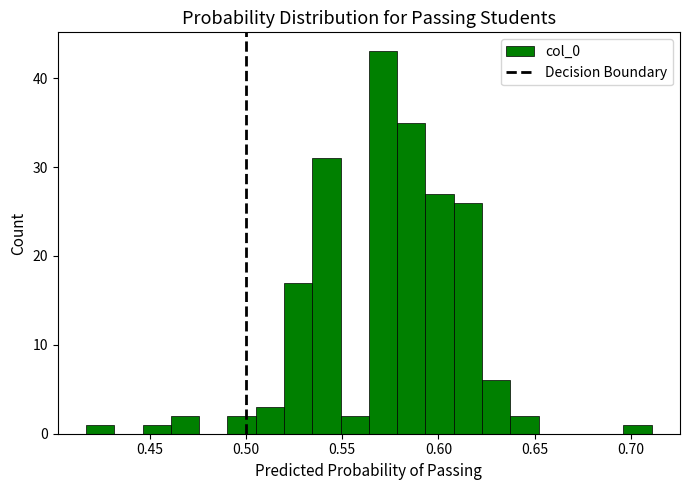

Around what value on the x-axis is the tallest bar? Give the approximate position of its centre, as read against the axis.

0.570